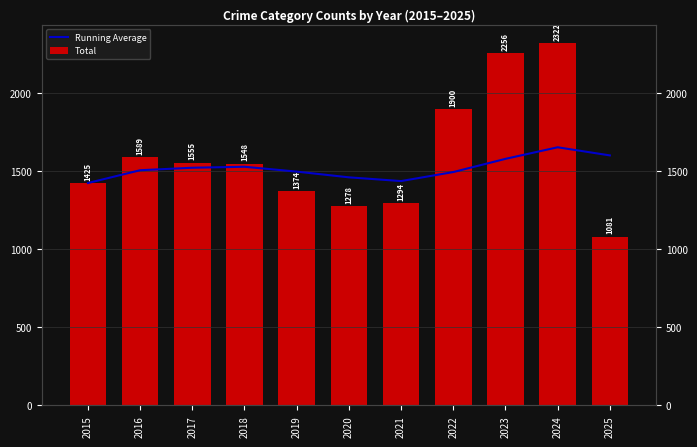

What is the value of the Total bar at the 8th from the left?

1900.0